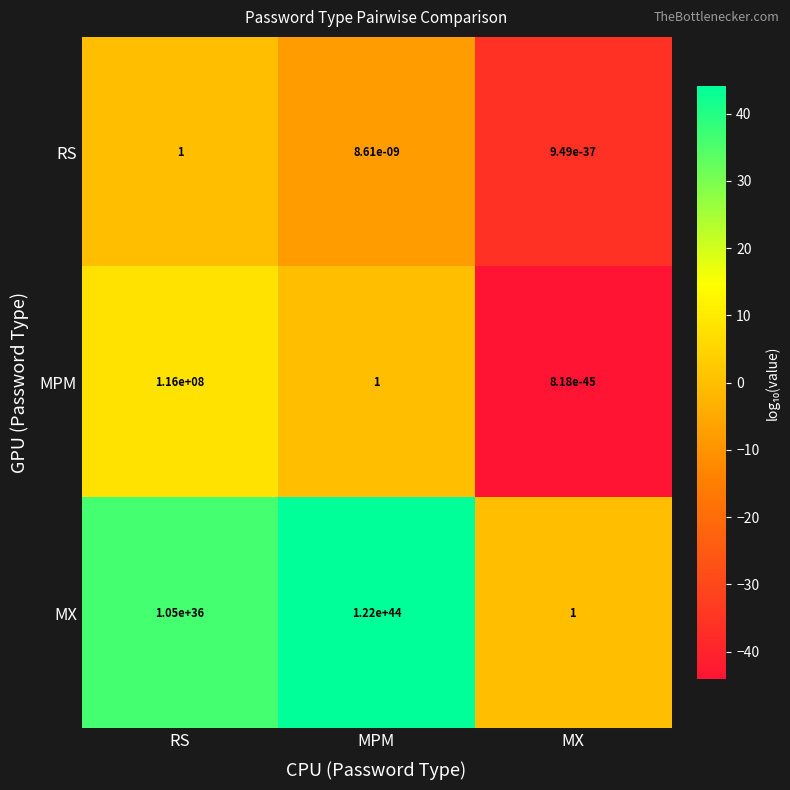

At which label is MX closest to 60999999999999998250495830953127427409182720?

RS